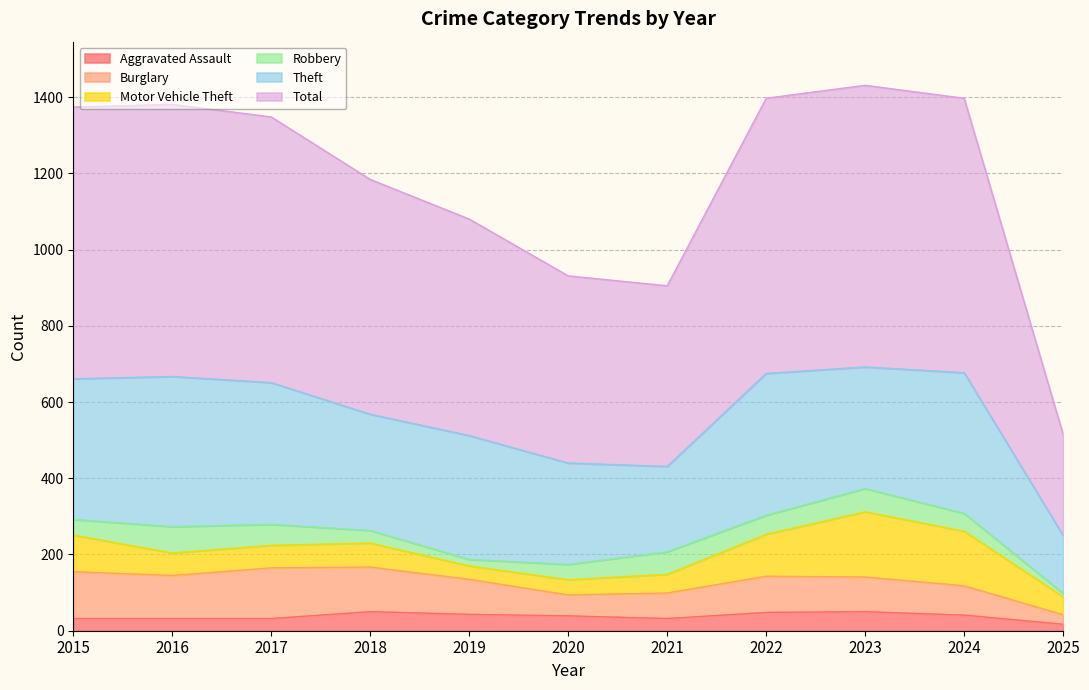

Does the chart have visible grid lines?

Yes